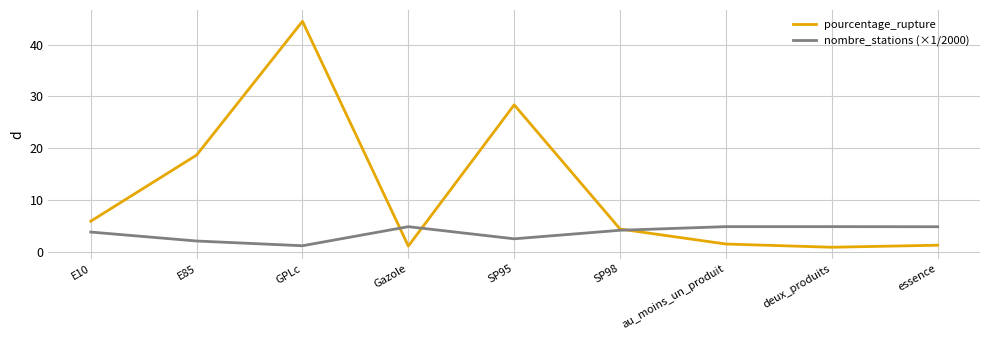

How many lines are shown in the chart?

2